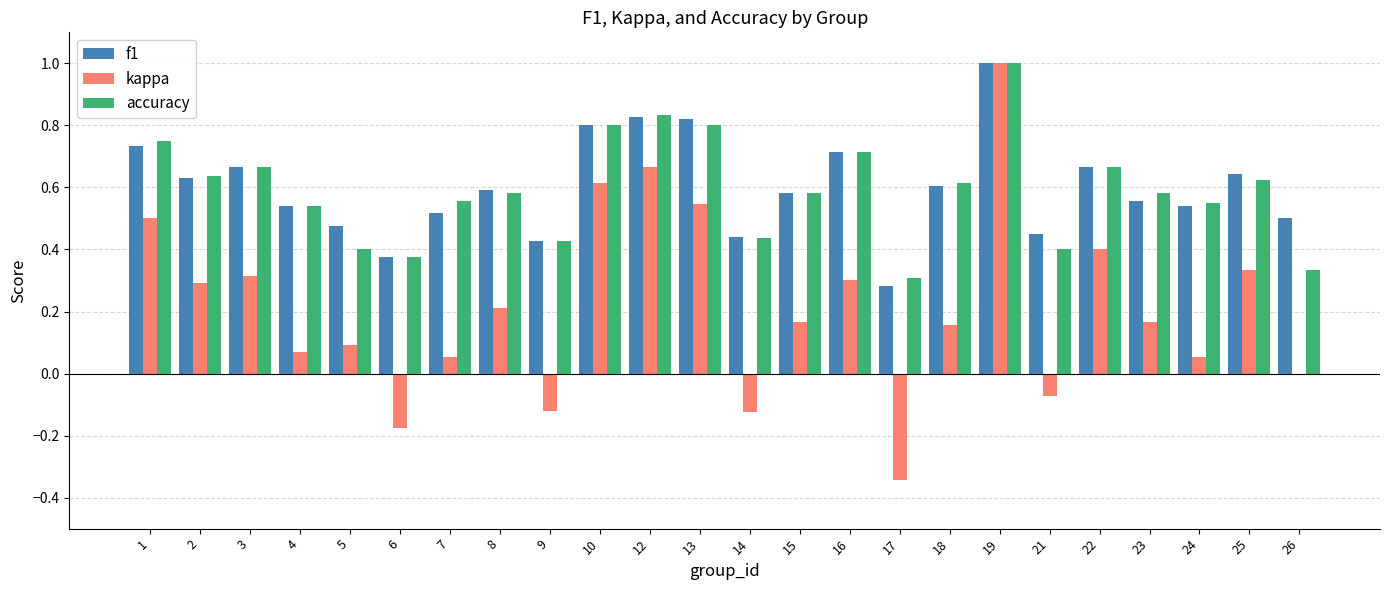

What is the maximum value for kappa?

1.0